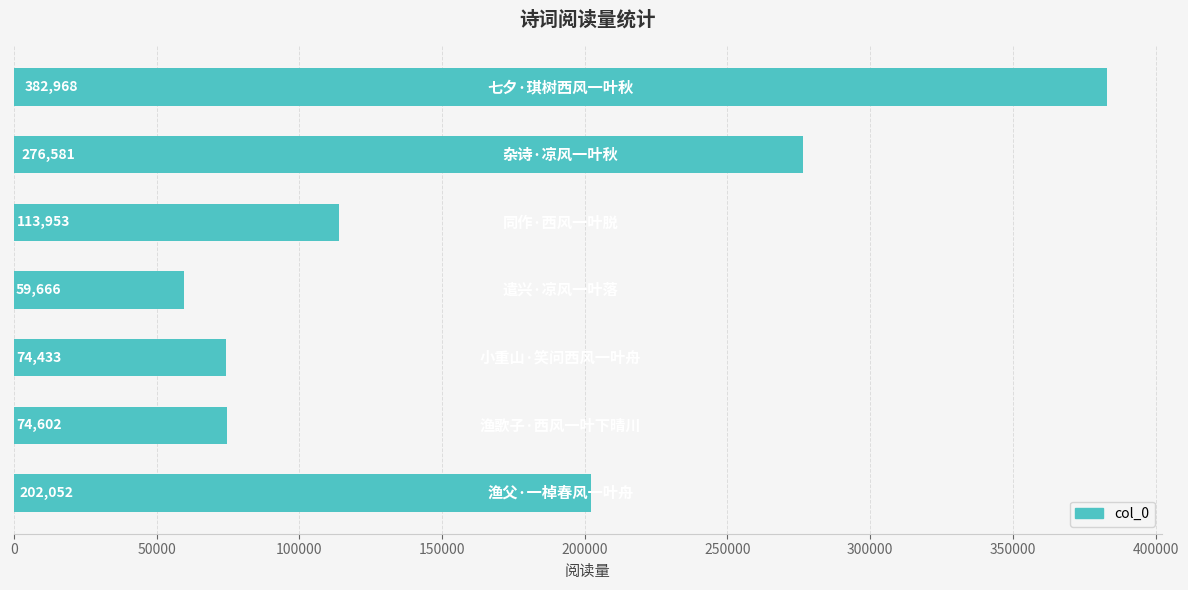

What is the average value?

169179